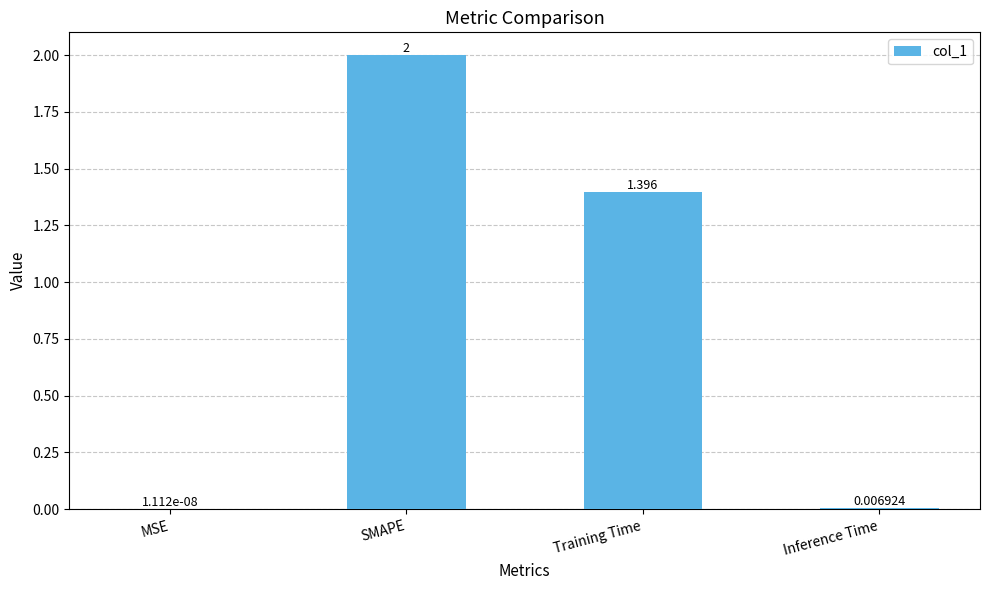

Which has a higher value, Training Time or SMAPE?

SMAPE